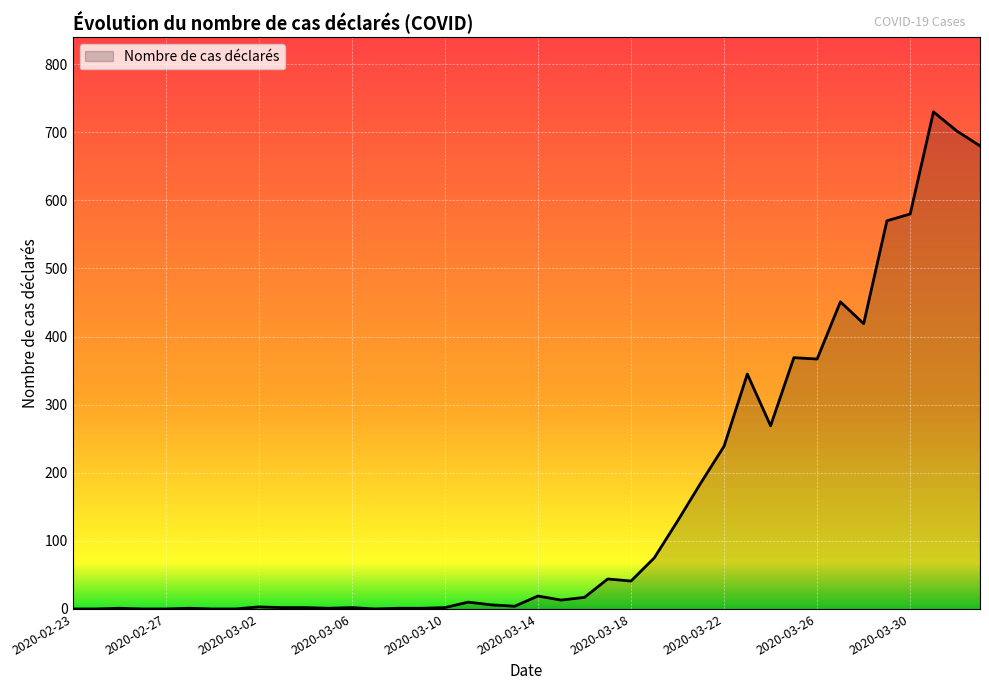

What is the maximum value shown in the chart?

730